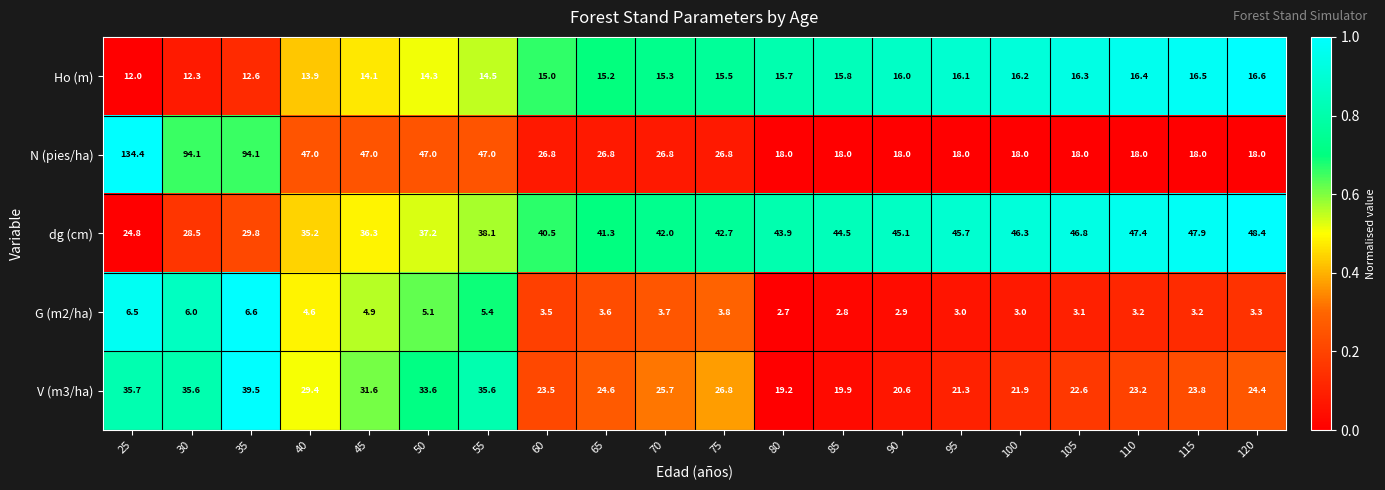

Which series has the largest total across all categories?

dg (cm)